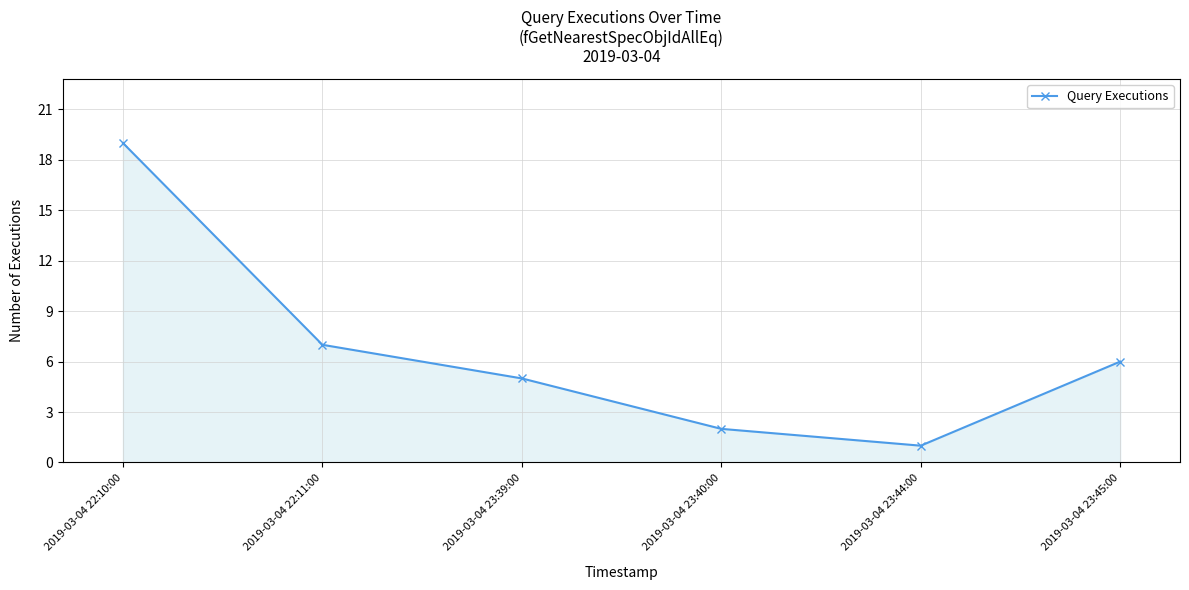

What is the average value?

7